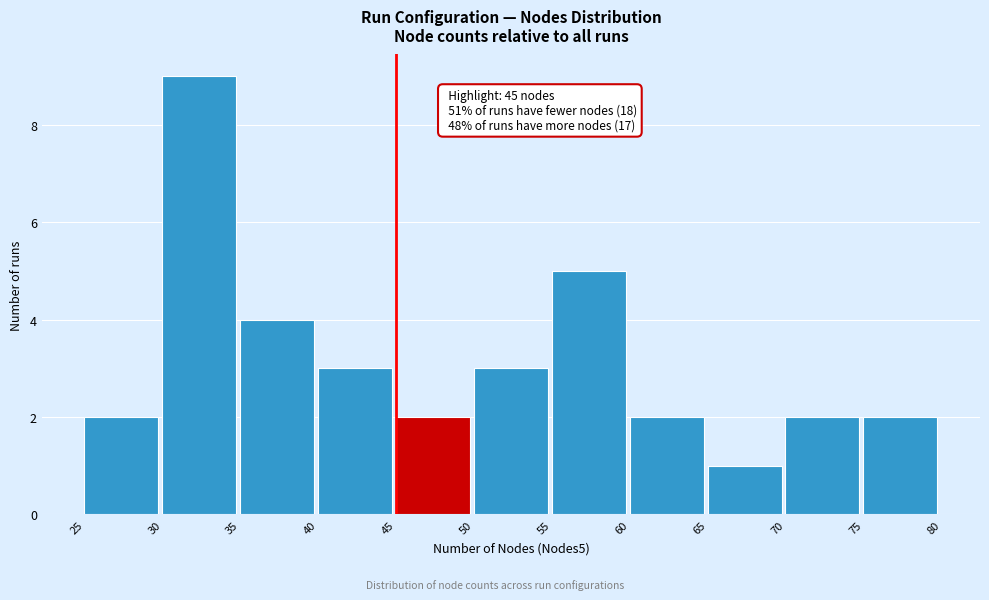

Which range on the x-axis has the tallest bar?

30 to 35